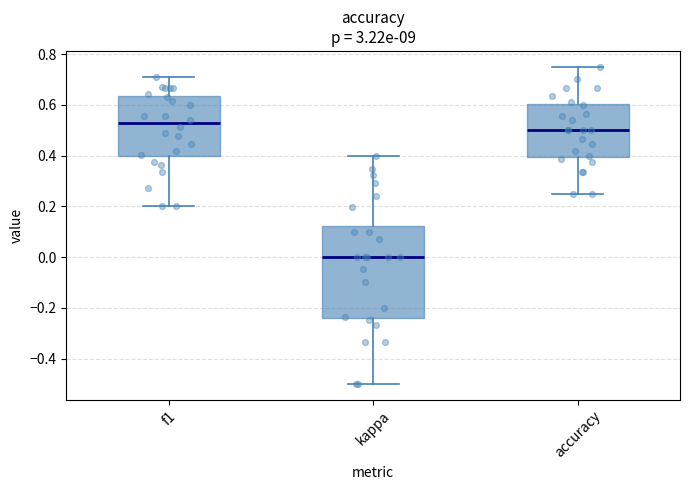

Which box's median line is the lowest?

kappa